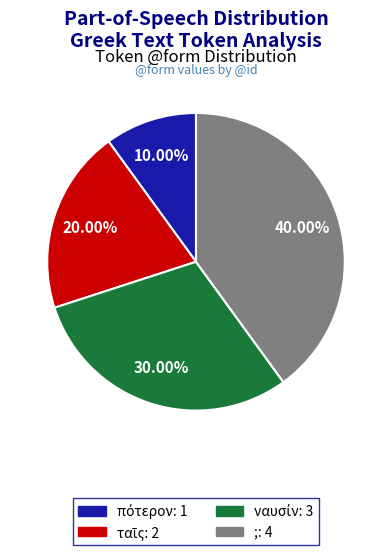

Which slice is the largest?

;